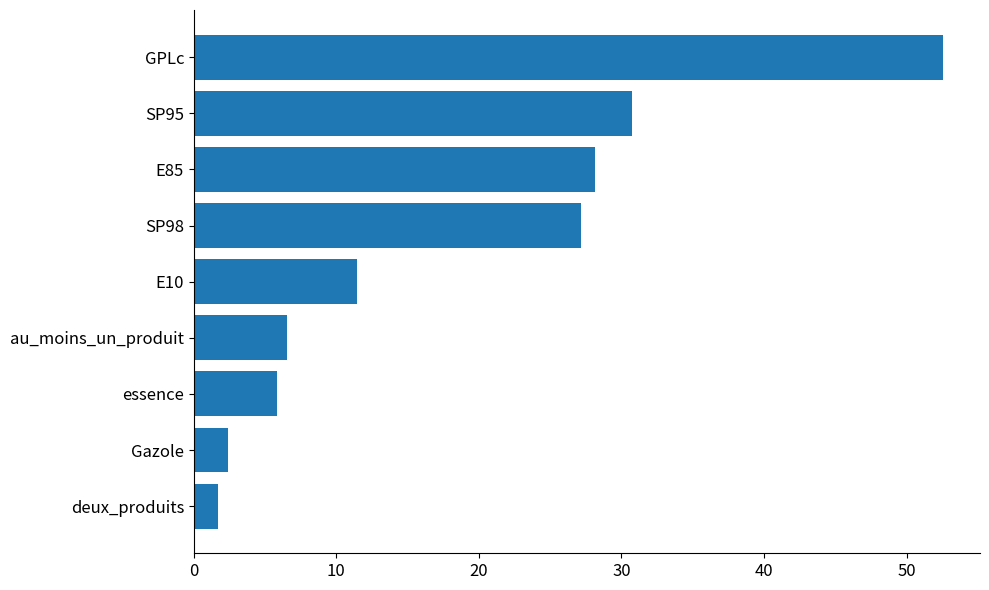

List the labels in order of value, smallest first.

deux_produits, Gazole, essence, au_moins_un_produit, E10, SP98, E85, SP95, GPLc